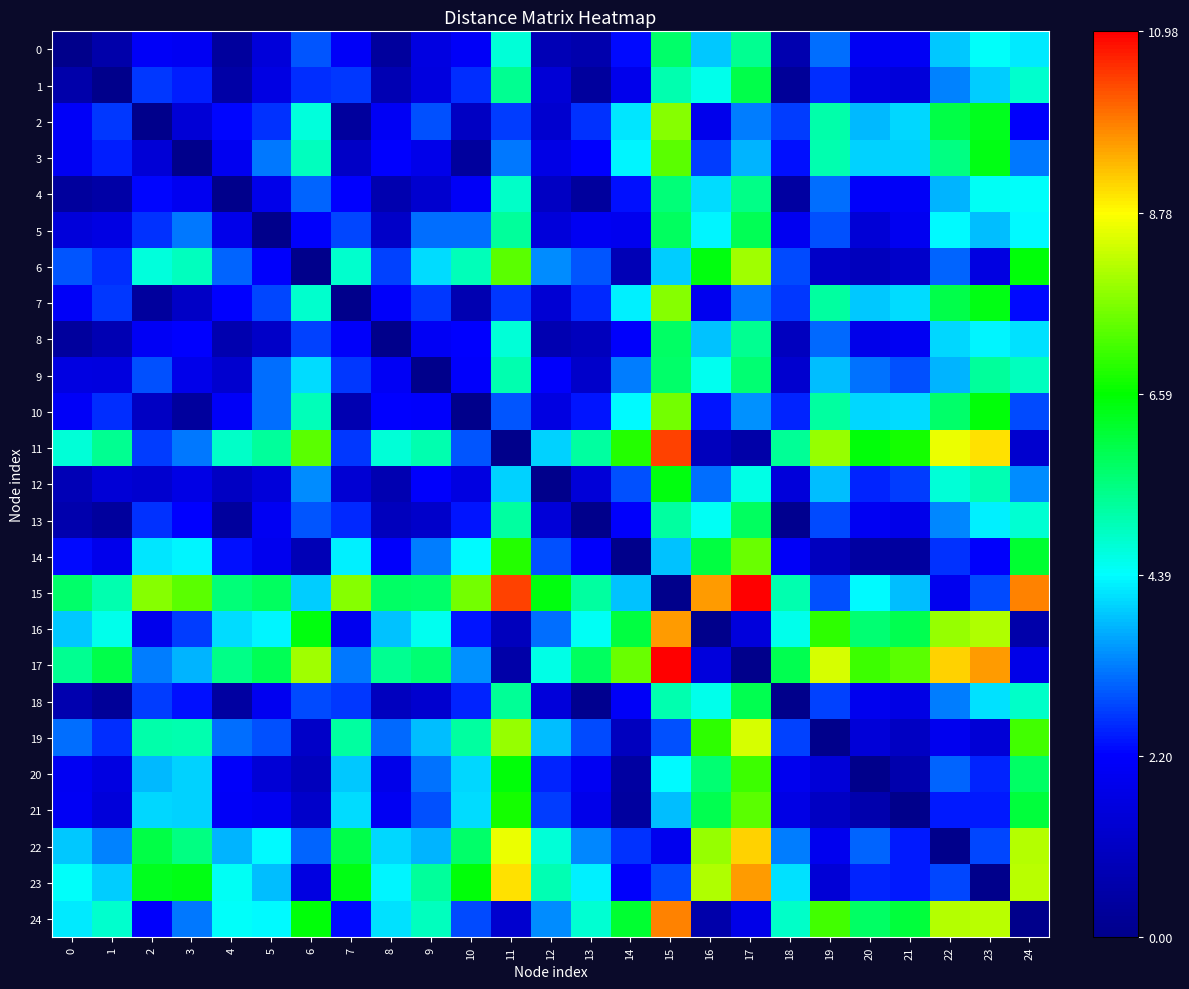

Which has a higher value, 2 or 14?

14